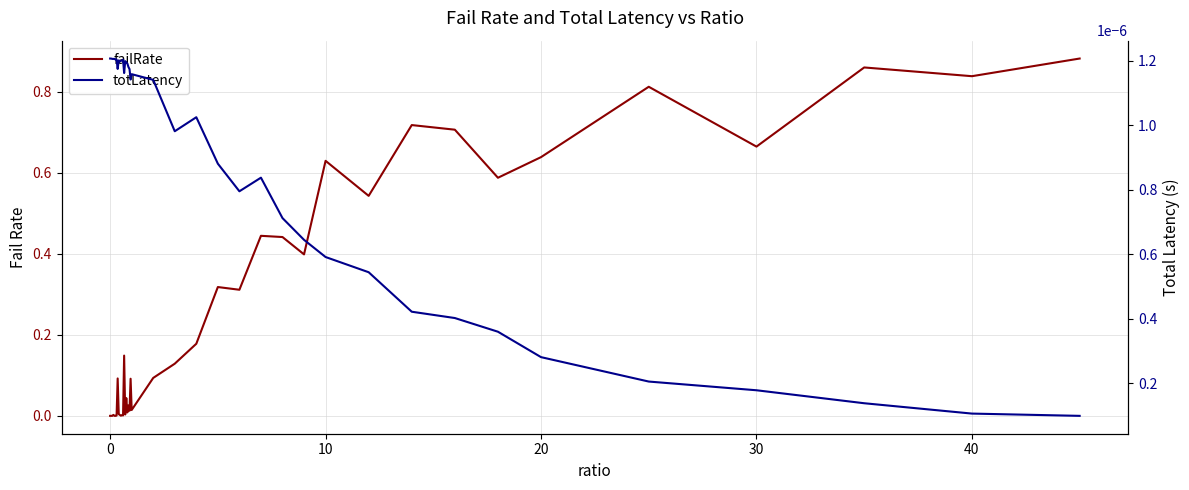

Reading right to left, what are all the values shown in this chart?

failRate: 0.9	0.8	0.9	0.7	0.8	0.6	0.6	0.7	0.7	0.5	0.6	0.4	0.4	0.4	0.3	0.3	0.2	0.1	0.1	0.0	0.1	0.0	0.0	0.0	0.0	0.0	0.1	0.0	0.0	0.0	0.0	0.0	0.1	0.0	0.0	0.0	0.0	0.0	0.0	0.0
totLatency: 0.0	0.0	0.0	0.0	0.0	0.0	0.0	0.0	0.0	0.0	0.0	0.0	0.0	0.0	0.0	0.0	0.0	0.0	0.0	0.0	0.0	0.0	0.0	0.0	0.0	0.0	0.0	0.0	0.0	0.0	0.0	0.0	0.0	0.0	0.0	0.0	0.0	0.0	0.0	0.0